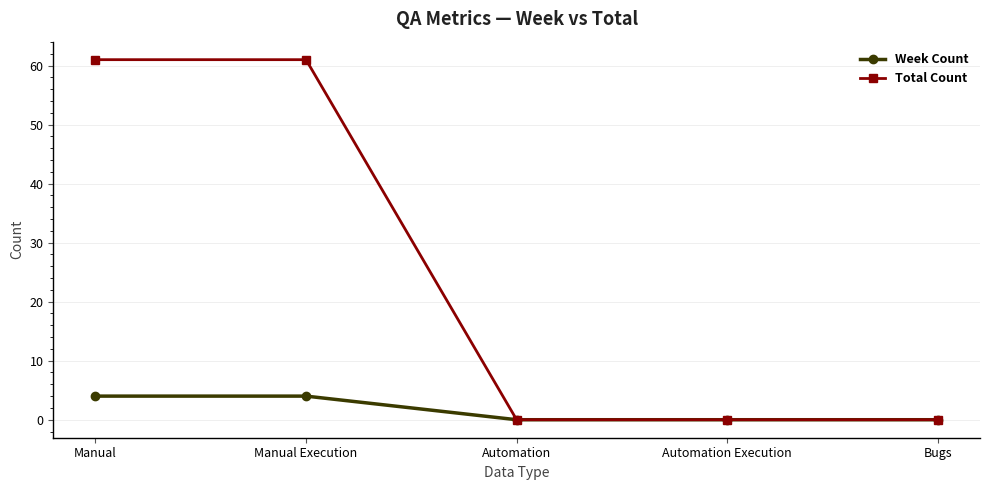

What is the maximum value shown in the chart?

61